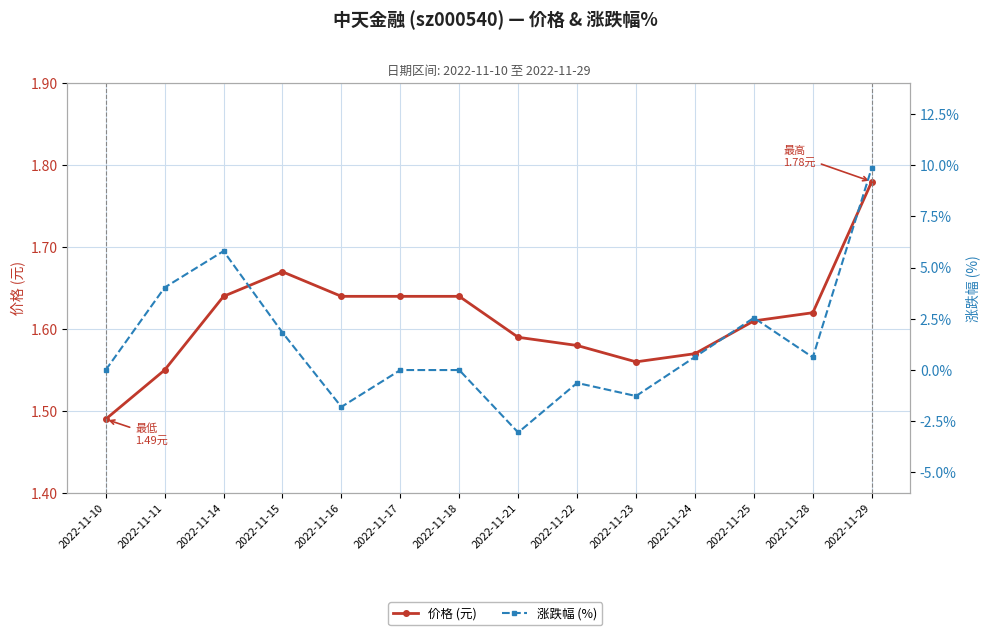

Which has a higher value, 2022-11-21 or 2022-11-18?

2022-11-18